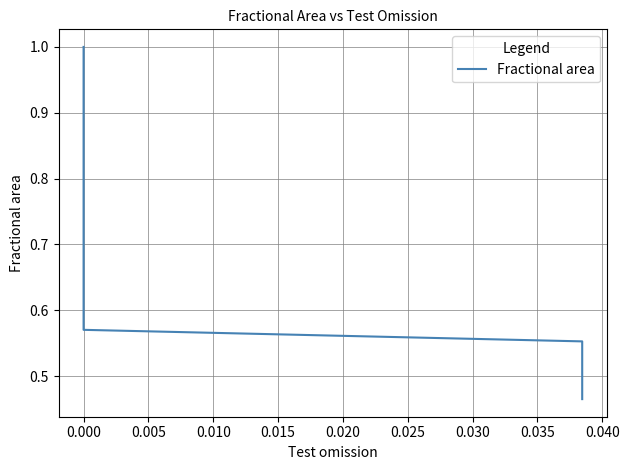

What is the average value?

0.7